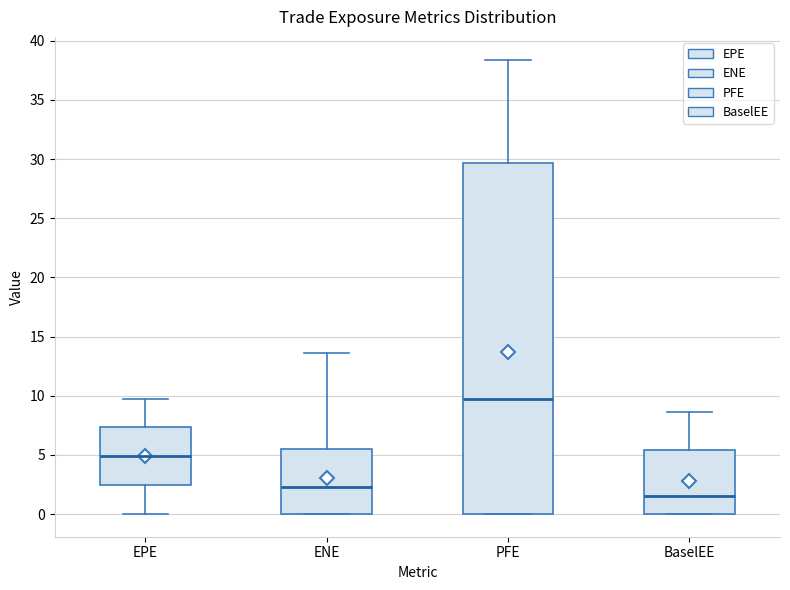

Where does the upper whisker of the box for ENE end on the y-axis? The values are not printed on the chart, so give them approximately, as read against the axis.

13.5